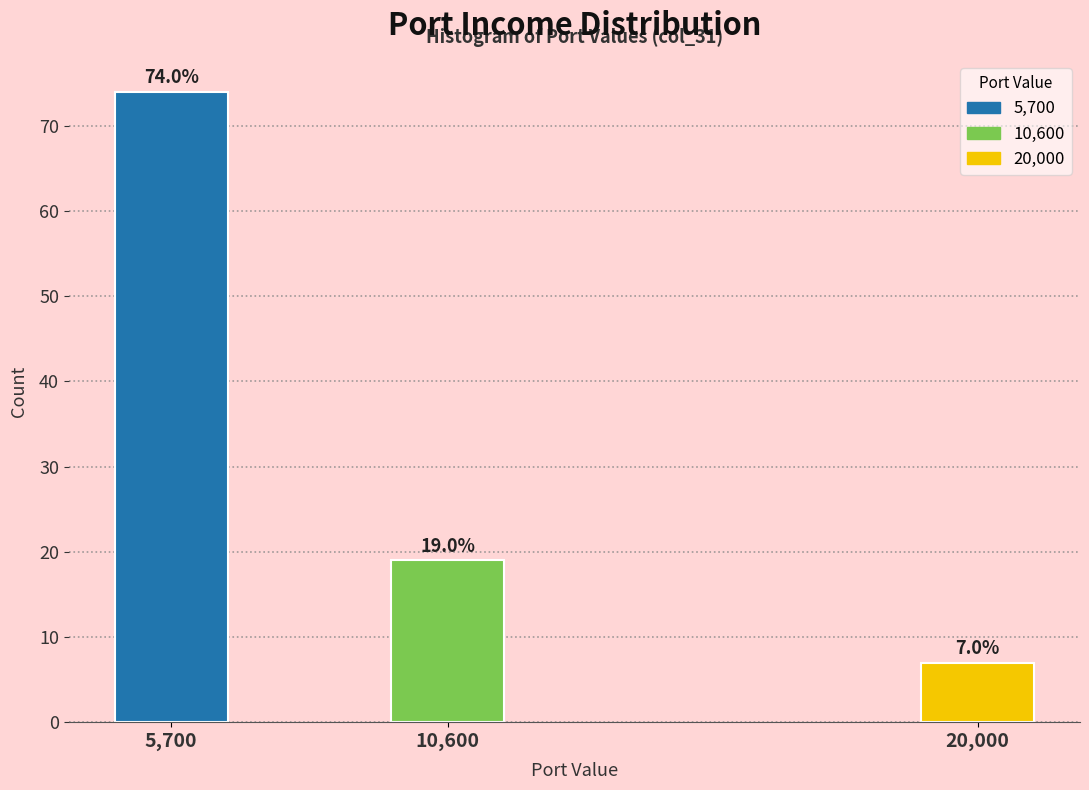

Reading left to right, transcribe all the data shown in this chart.

74	19	7